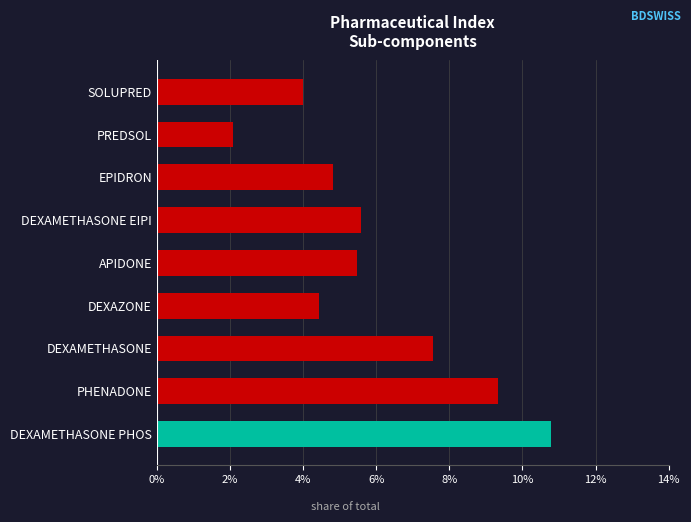

How many bars are there in total?

9